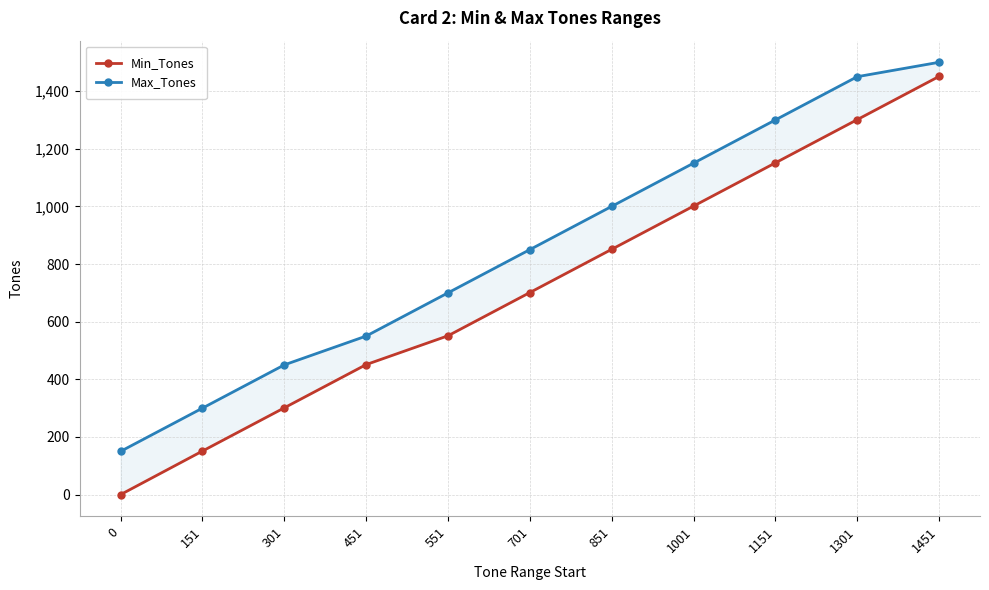

At which category is the sum across all series the highest?

1451